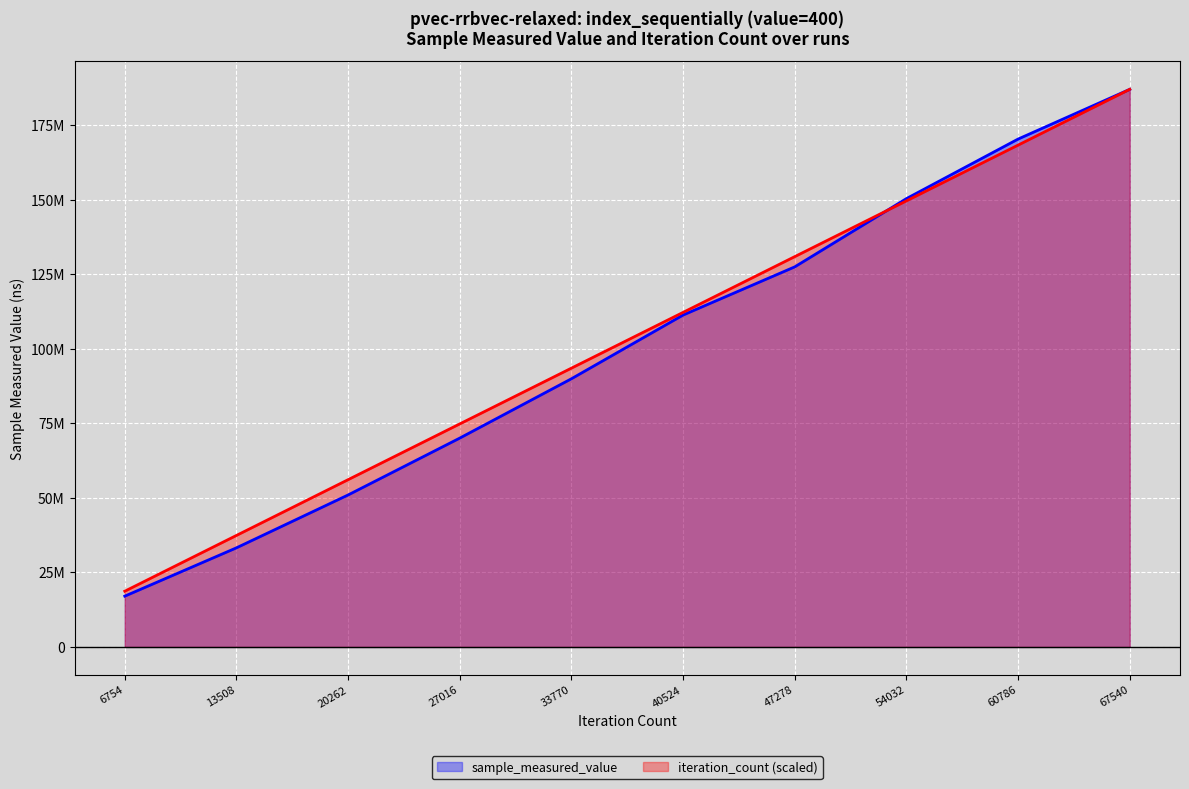

Where does the sample_measured_value series first go above 111313831?

47278